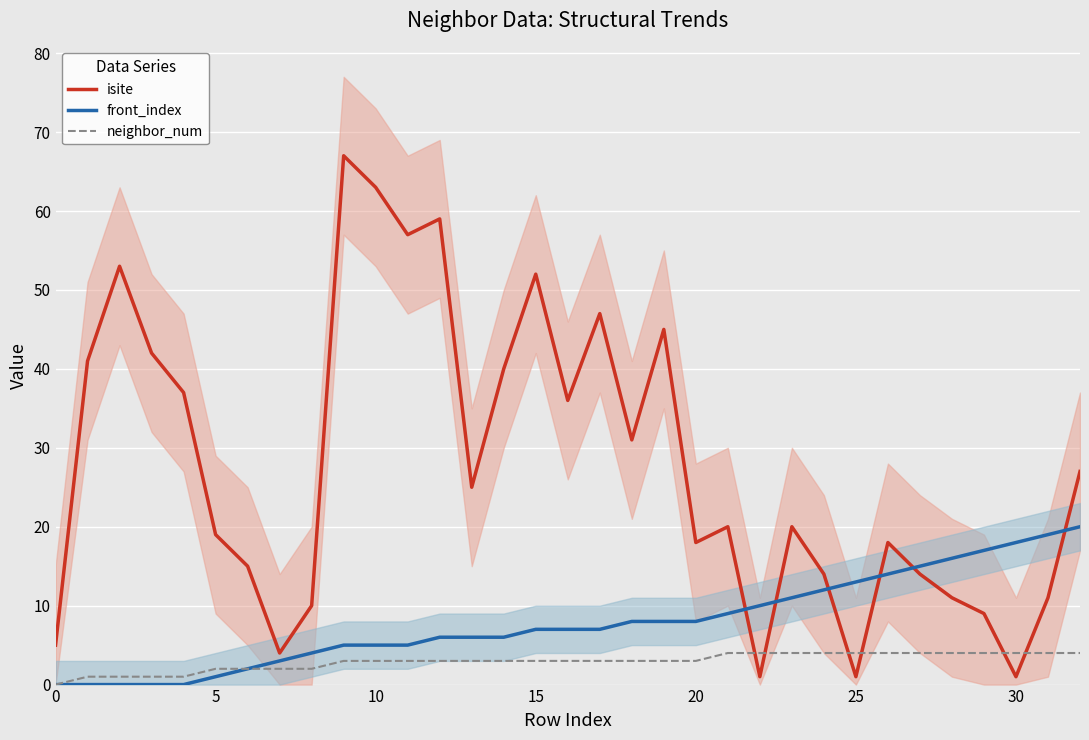

What is the value of the isite point at the 19th from the left?

31